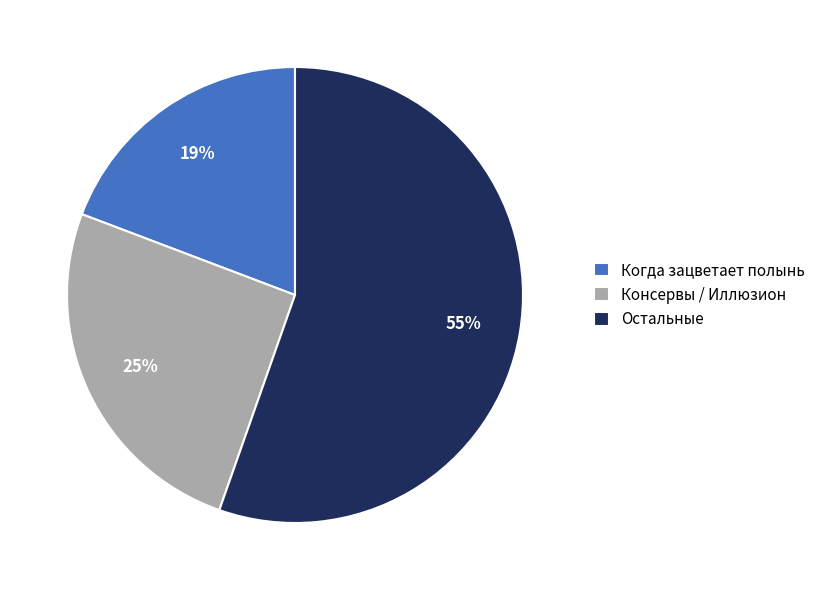

The Когда зацветает полынь slice represents 19% of the pie. True or false?

True